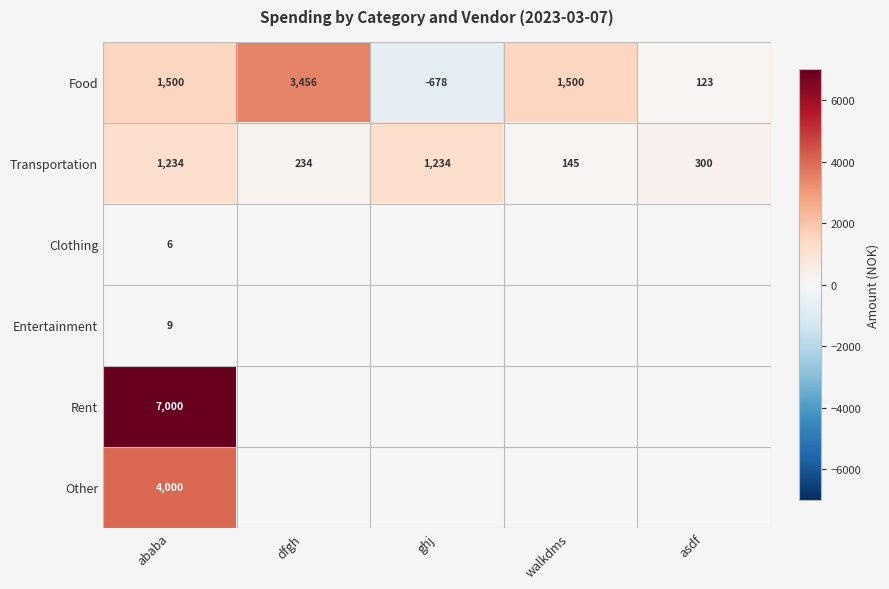

How many series are shown in this chart?

6